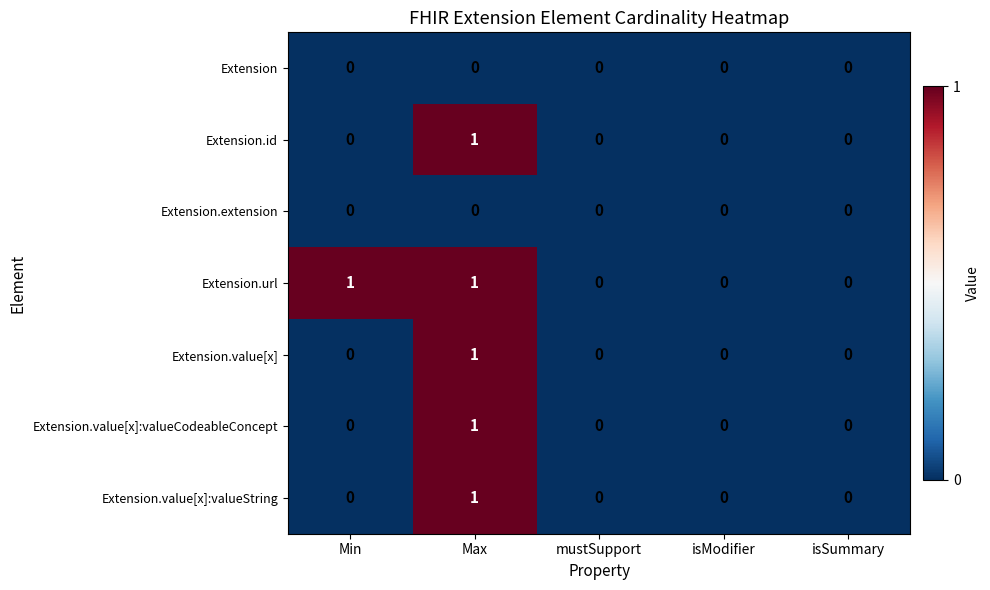

Count the Extension.value[x] values in the range 0 to 1.

5